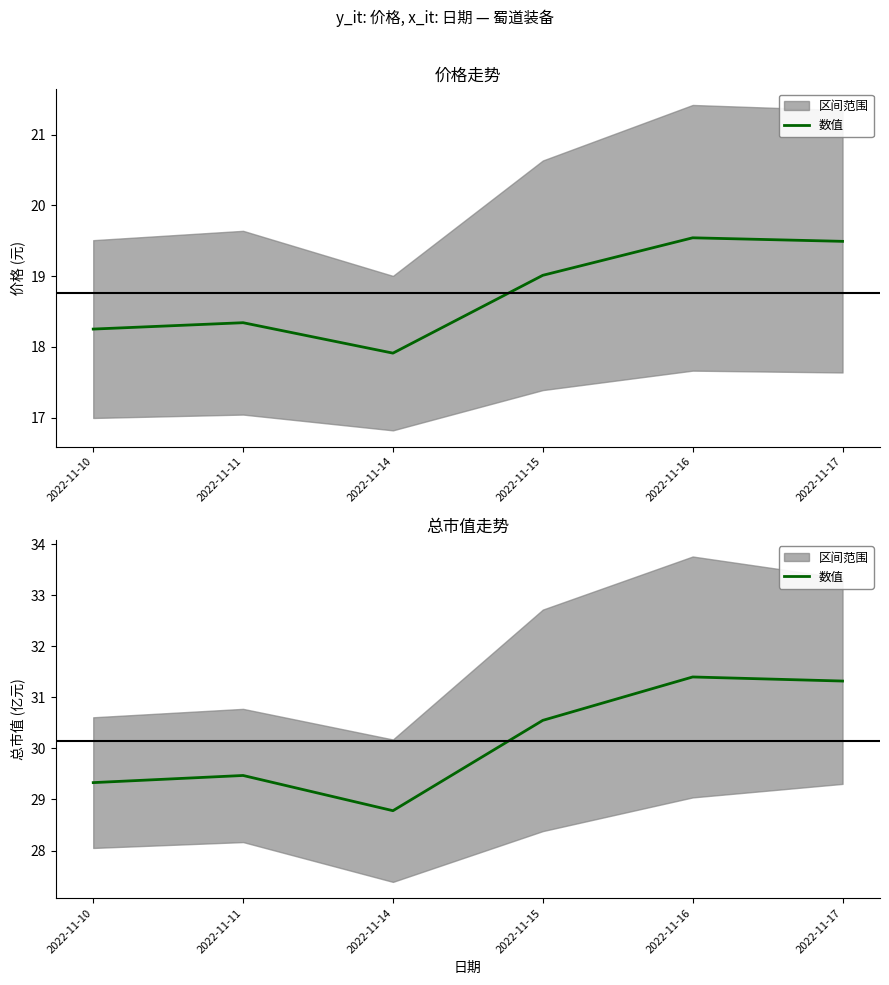

What is the ratio of the value at 2022-11-10 to the value at 2022-11-16?

0.9